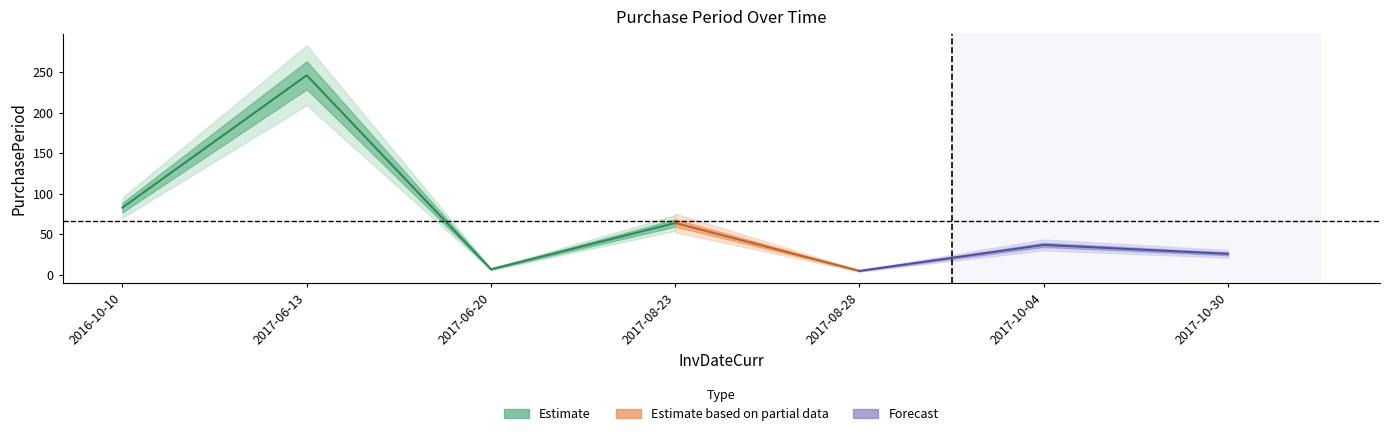

Which label corresponds to the largest value in the chart?

2017-06-13